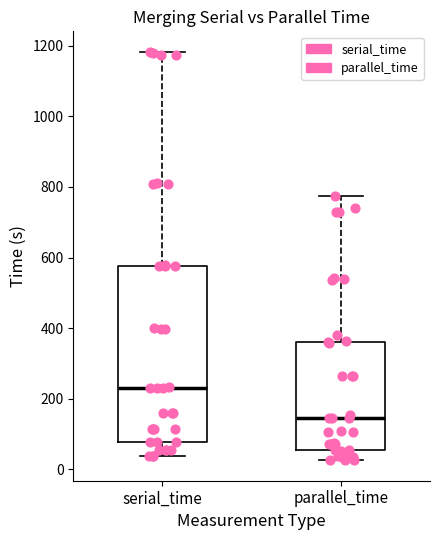

Which box's median line is the lowest?

parallel_time